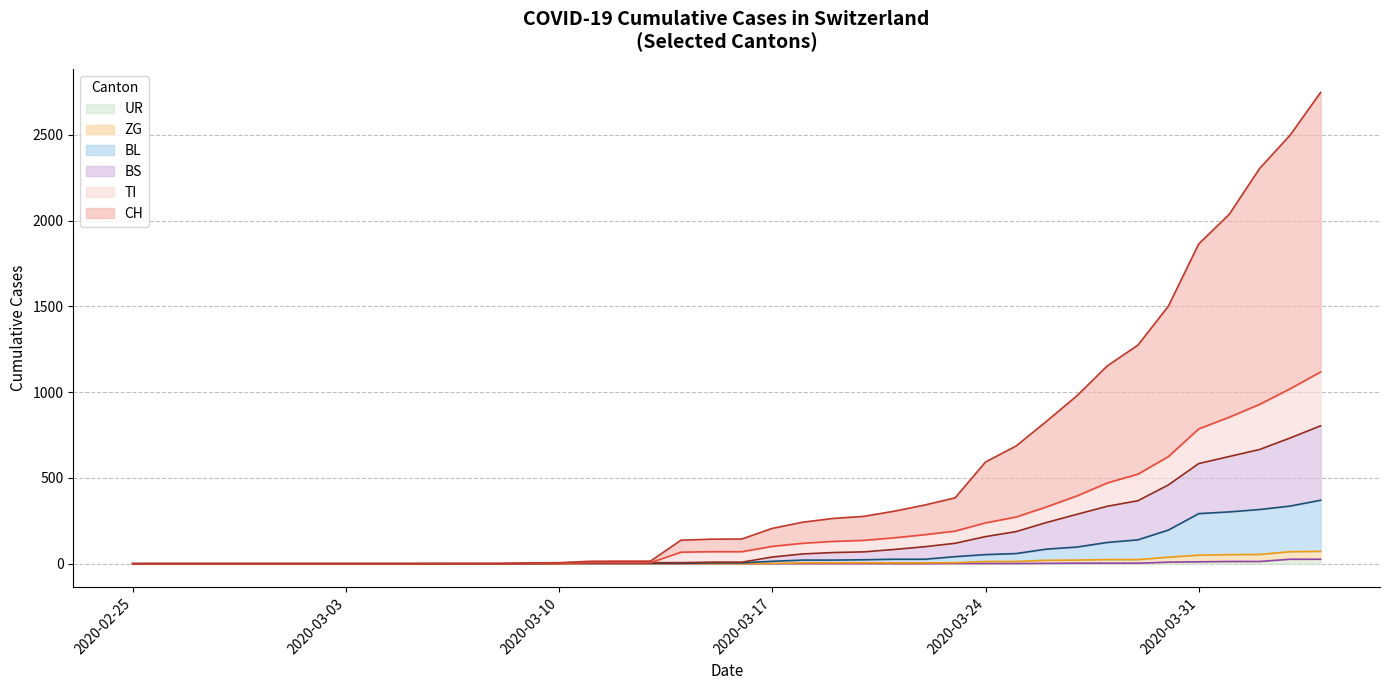

True or false: UR and BS intersect in this chart.

False